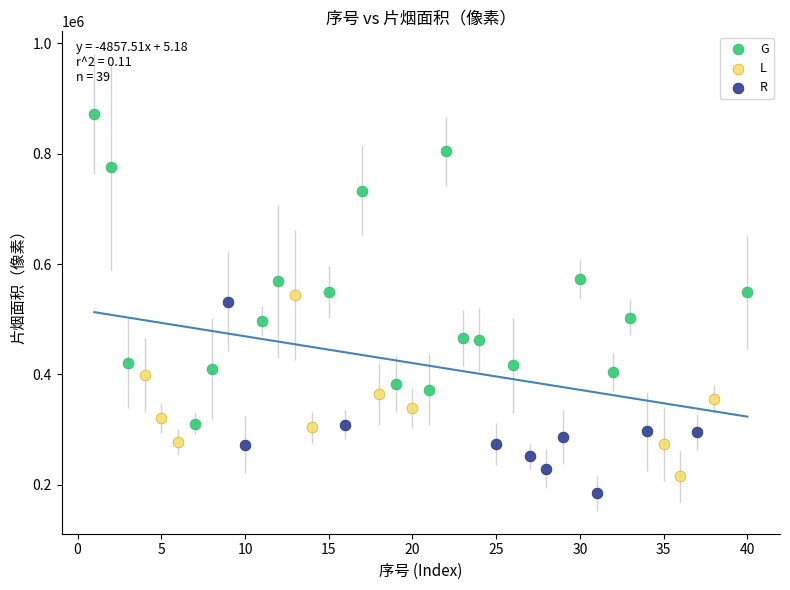

Which series reaches the minimum Y coordinate?

R